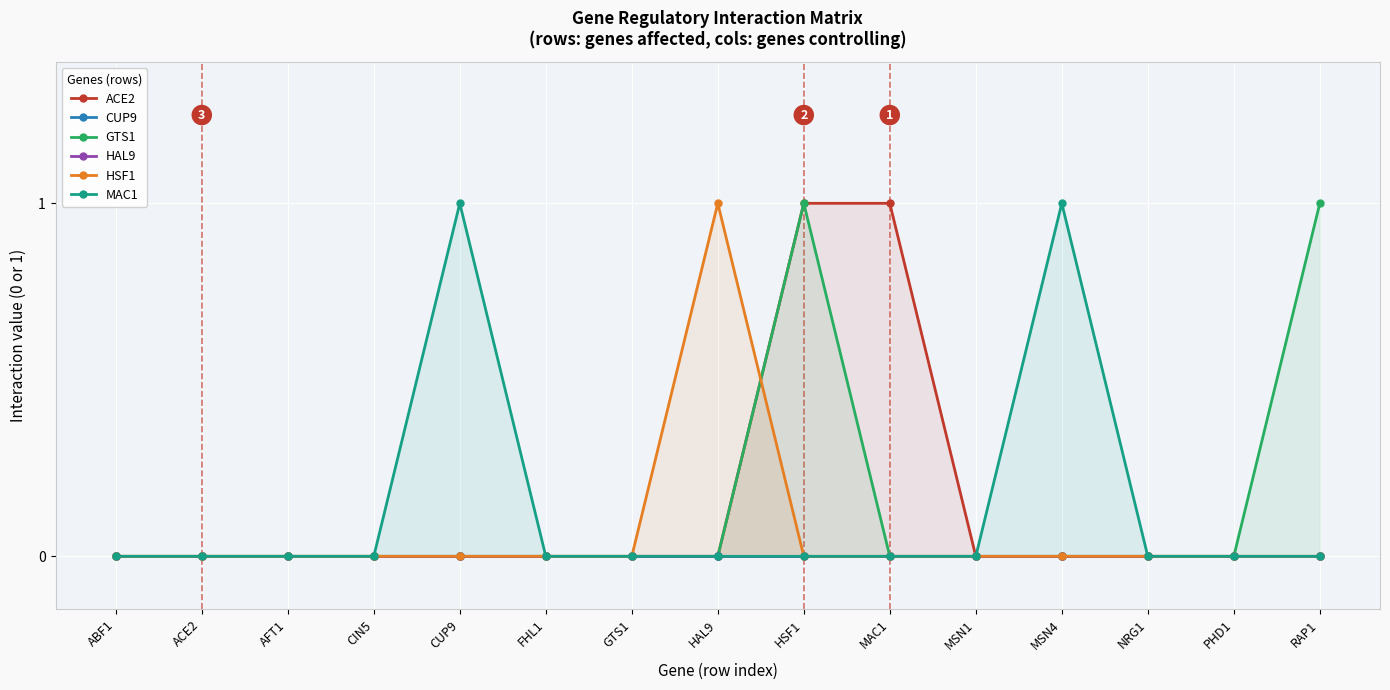

Which series has the largest total across all categories?

ACE2